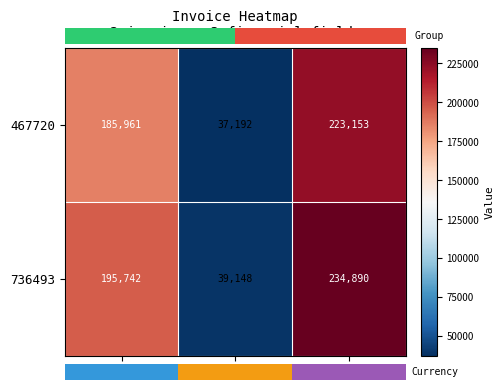

Is it true that 736493 equals 234890 at Total?

True